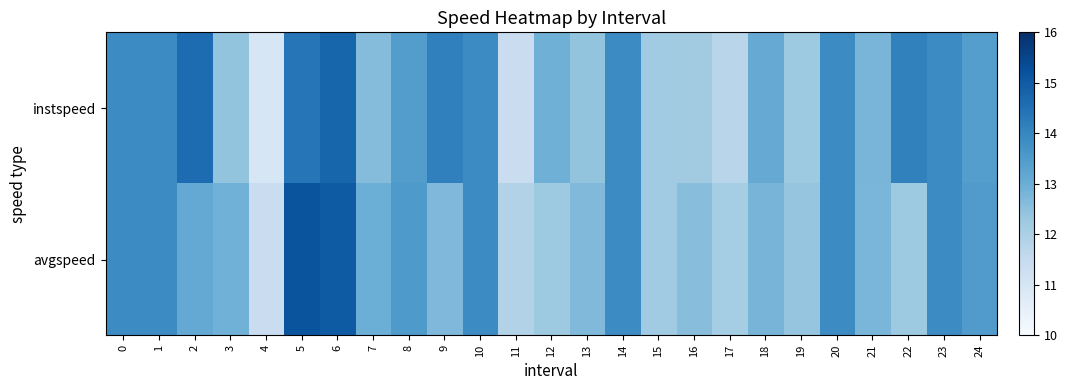

Reading left to right, what are all the values shown in this chart?

instspeed: 0=13.9	1=13.9	2=14.6	3=12.4	4=10.9	5=14.4	6=14.8	7=12.6	8=13.4	9=14.1	10=13.9	11=11.4	12=12.9	13=12.4	14=13.9	15=12.2	16=12.2	17=11.7	18=13.1	19=12.2	20=13.9	21=12.8	22=14.1	23=13.9	24=13.4
avgspeed: 0=13.9	1=13.9	2=13.1	3=12.9	4=11.4	5=15.2	6=15.0	7=13.0	8=13.5	9=12.7	10=13.9	11=11.9	12=12.2	13=12.7	14=13.9	15=12.2	16=12.6	17=12.1	18=12.8	19=12.4	20=13.9	21=12.8	22=12.2	23=13.9	24=13.5